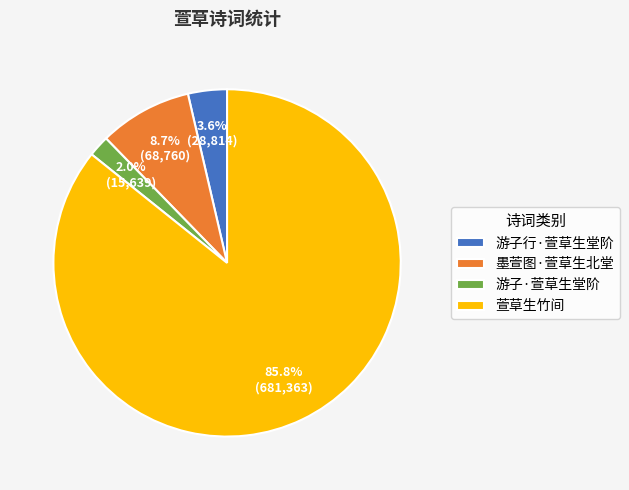

What is the ratio of the value at 萱草生竹间 to the value at 墨萱图·萱草生北堂?

9.9